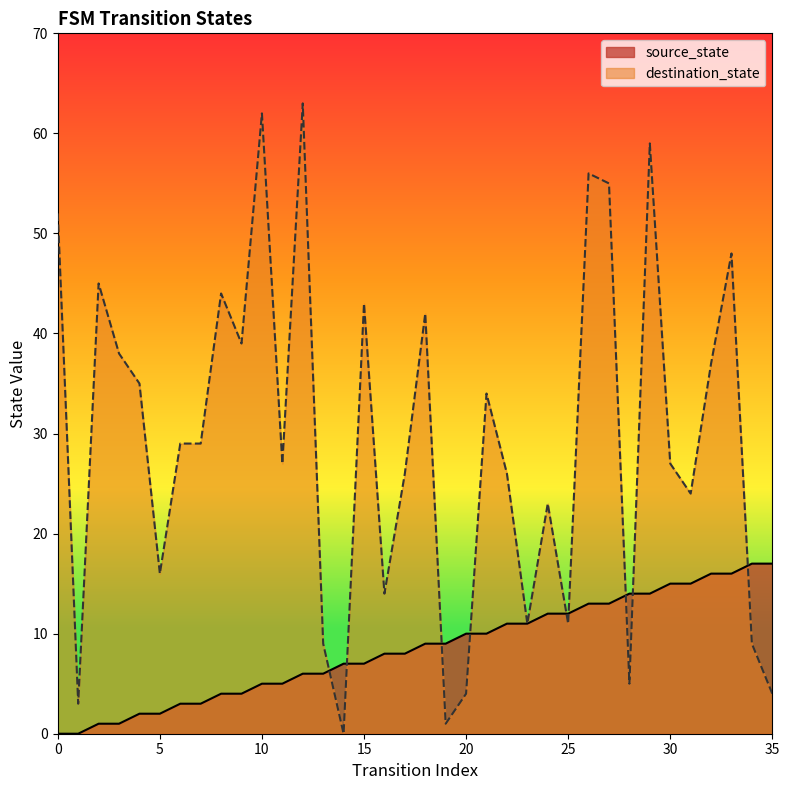

How many lines are shown in the chart?

2